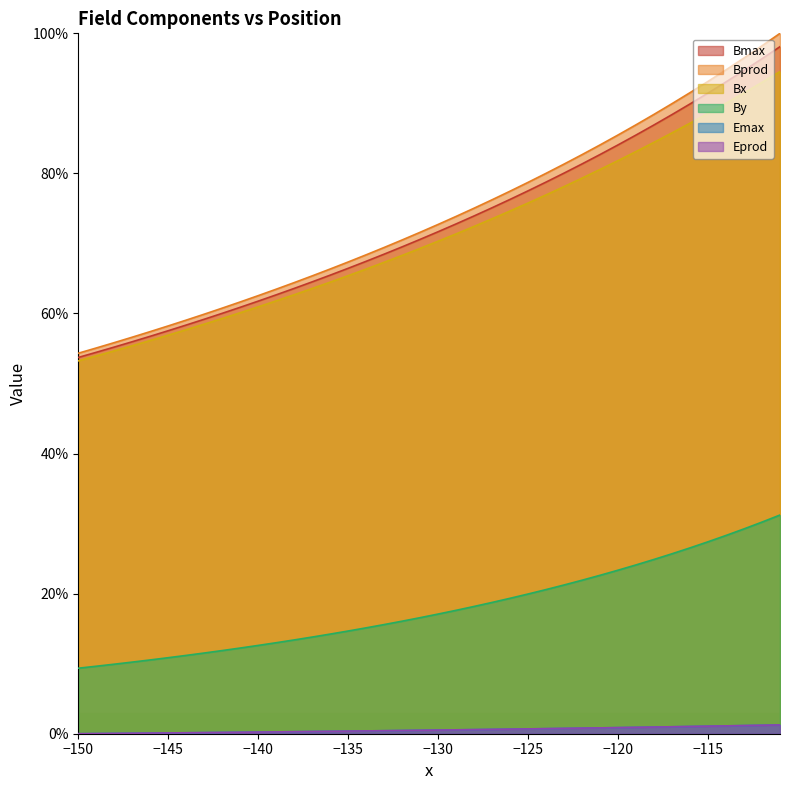

Does the chart display data point markers on the line(s)?

No